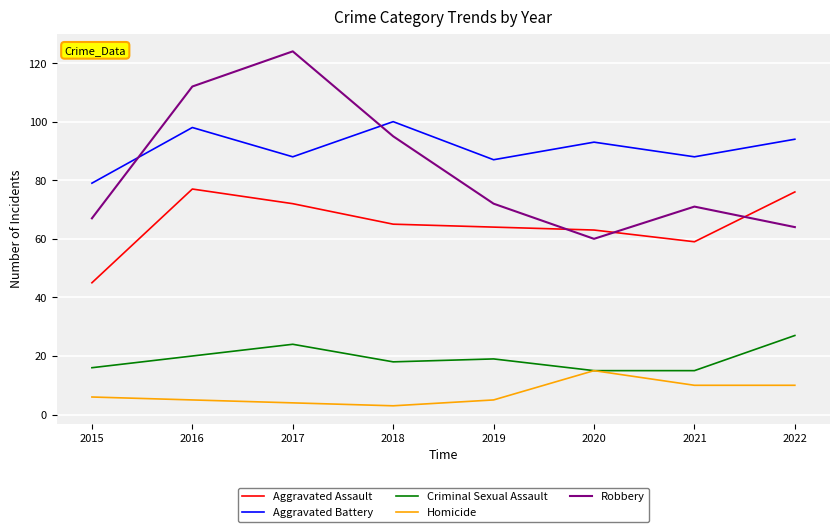

At which category does Aggravated Assault reach its first local peak?

2016